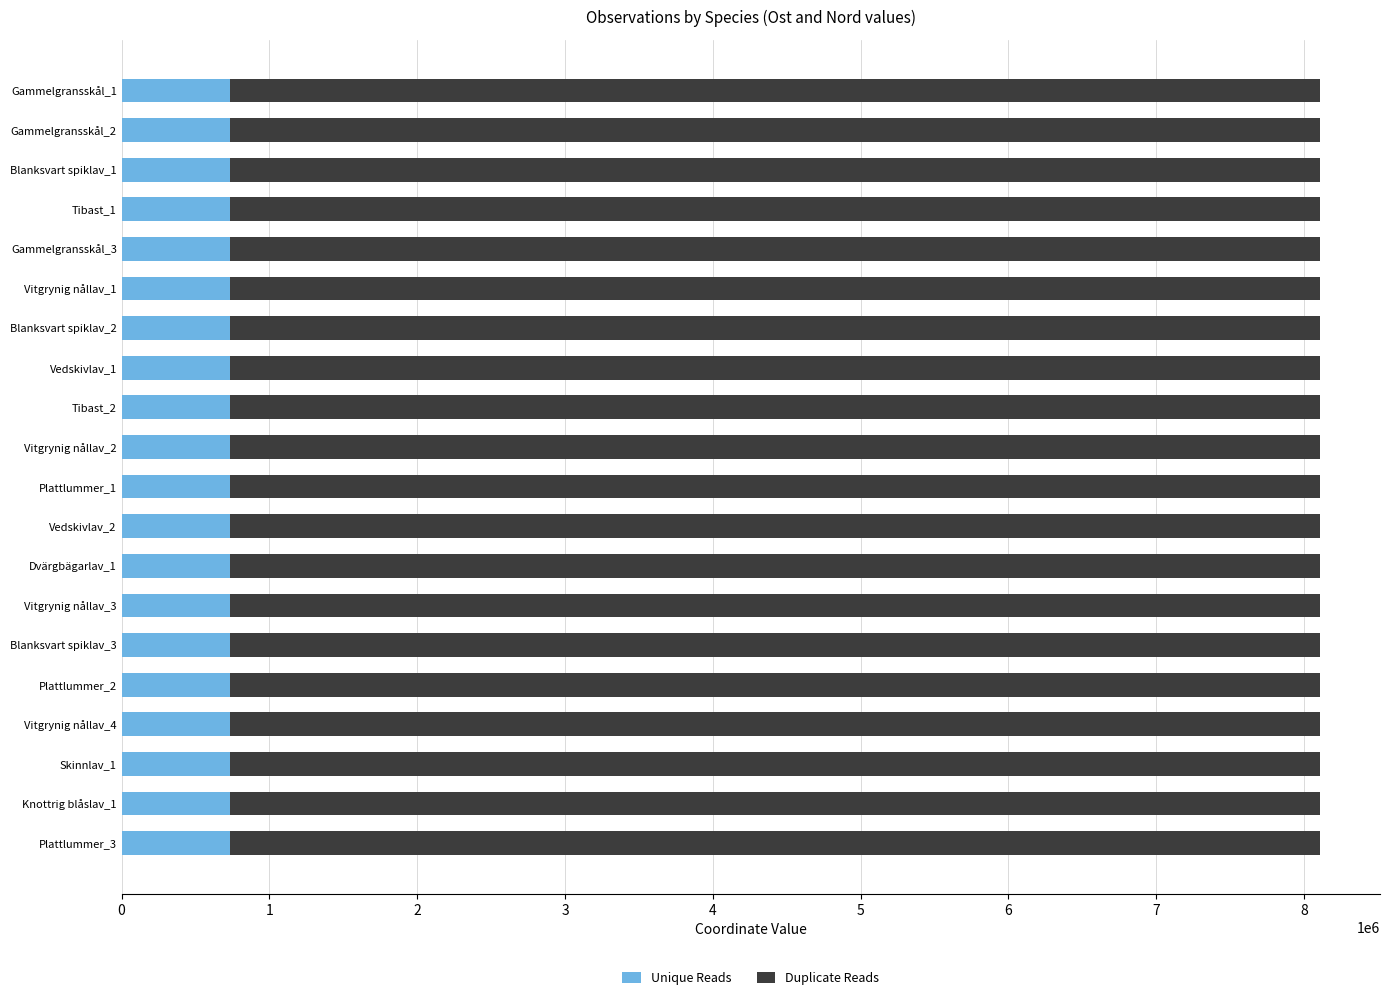

What is the total value across all series at Tibast_2?

8108403